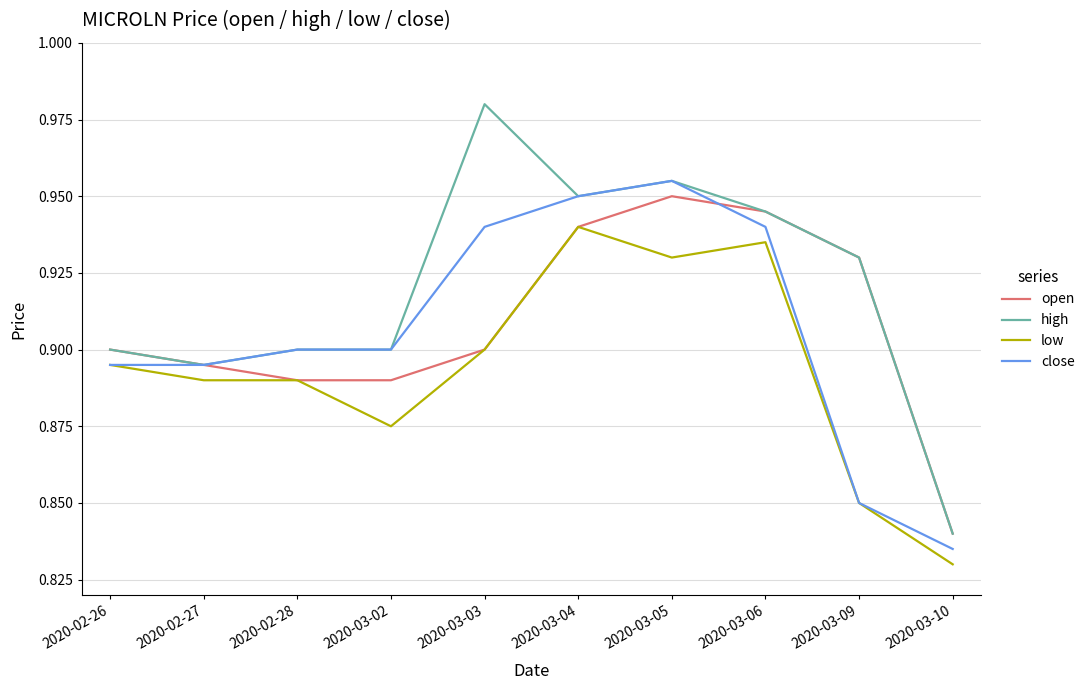

At which label is close closest to 0?

2020-03-10